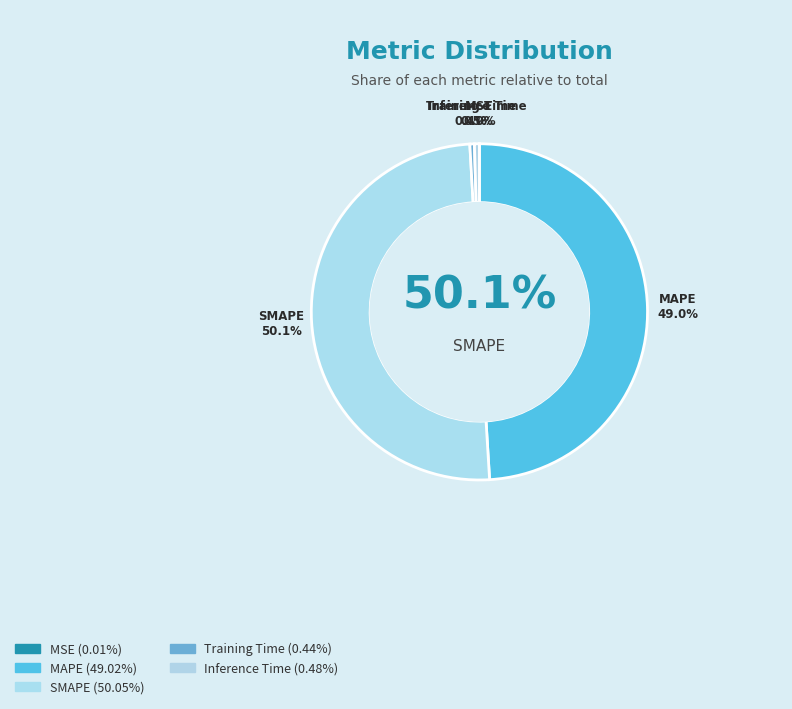

Does any single category account for the majority?

Yes